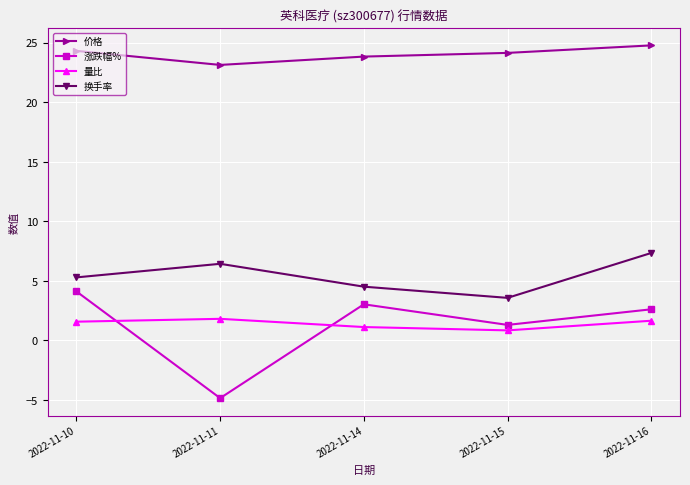

True or false: 价格 and 量比 cross at least once.

False